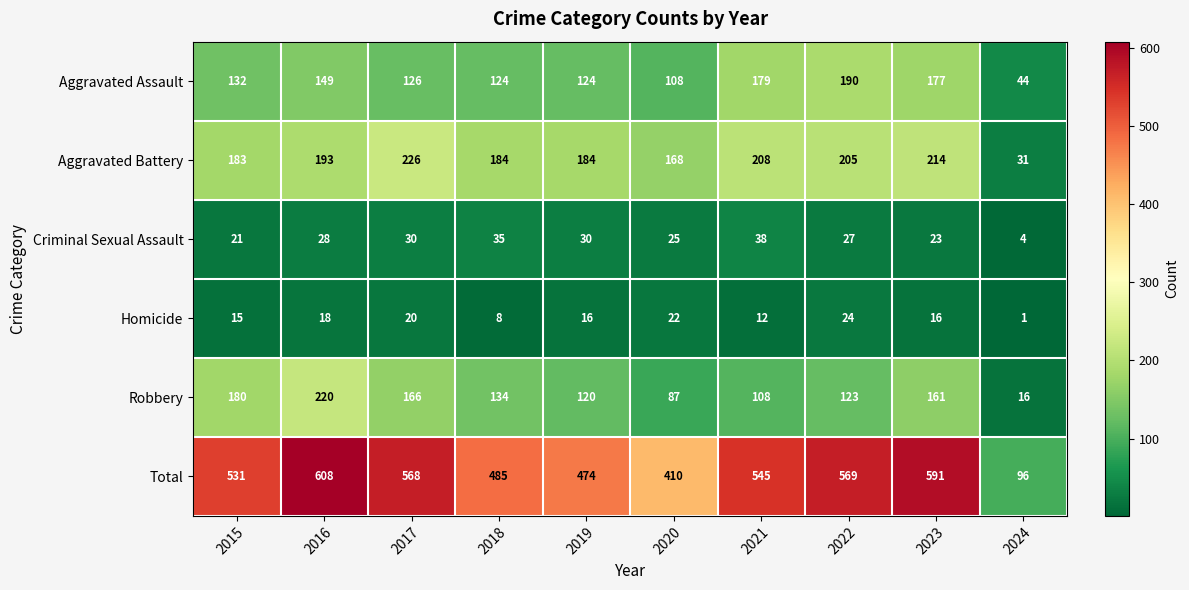

What is the difference between the maximum and second lowest values in the Robbery series?

133